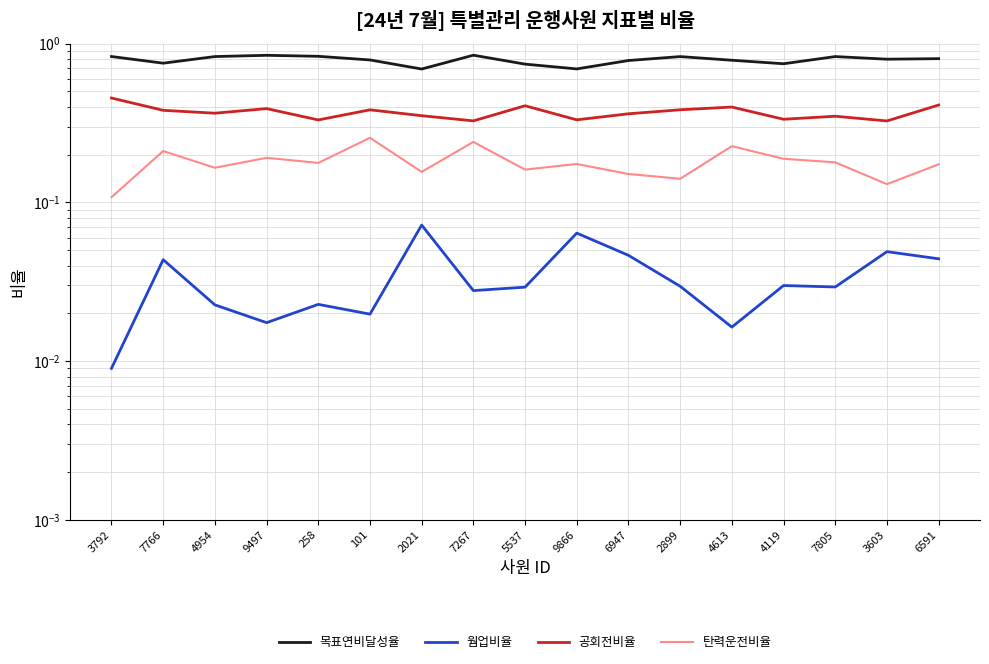

The value of 웜업비율 at 101 is 0.0. True or false?

True